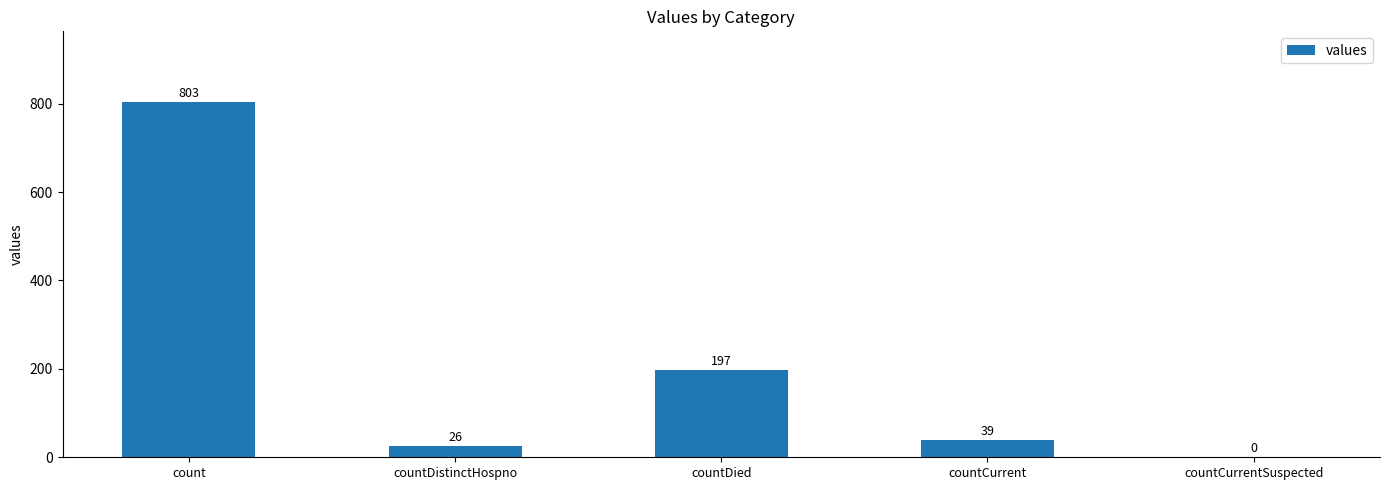

Read the value at count, to the nearest 100.

800